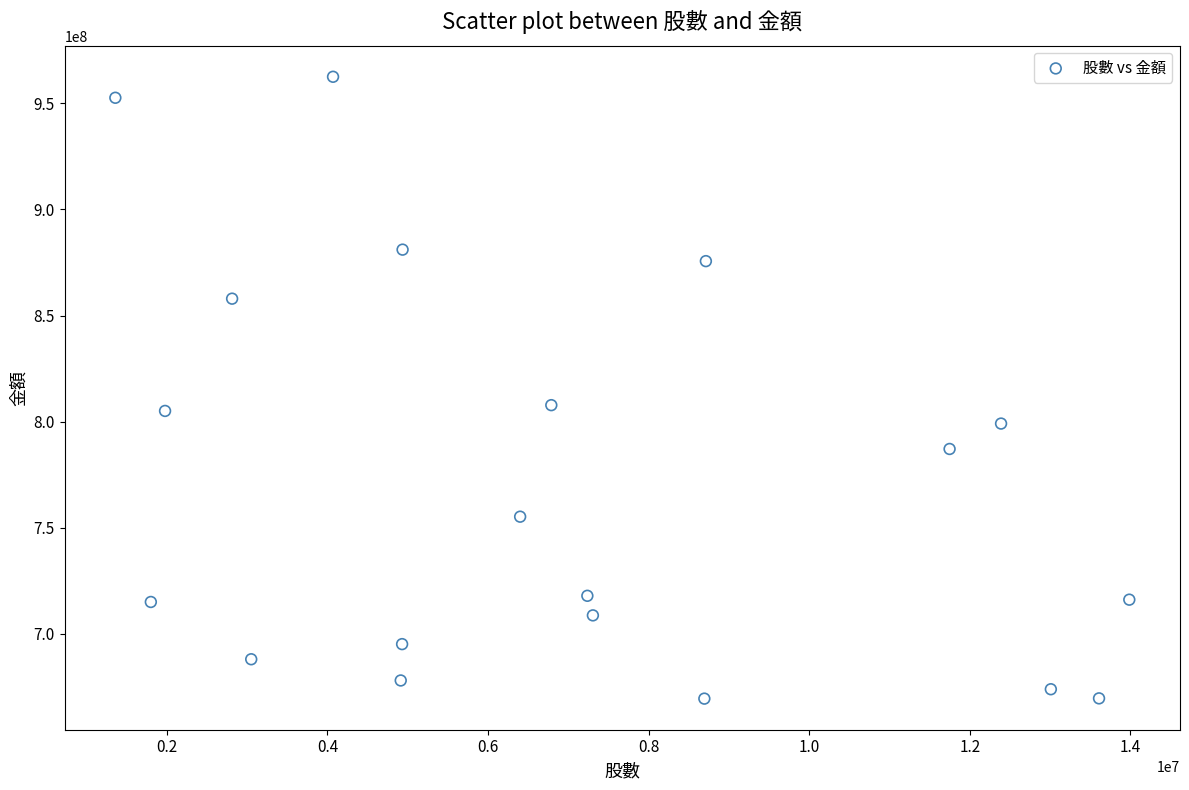

What is the range of Y values (max minus min)?

293117000